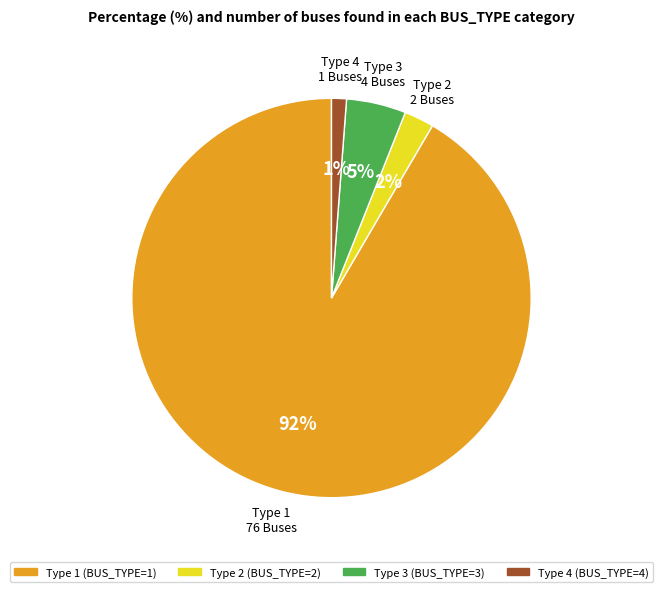

To the nearest percent, what is the average slice percentage?

25%